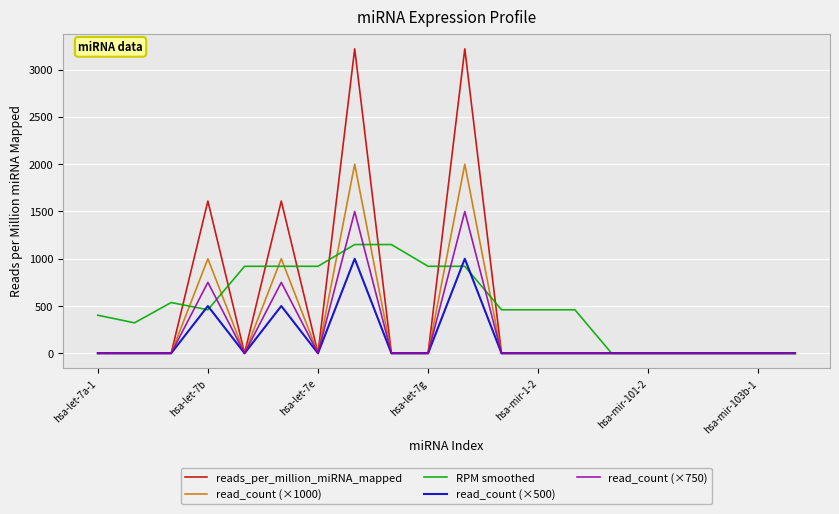

What is the sum of all read_count (×500) values?

3000.0